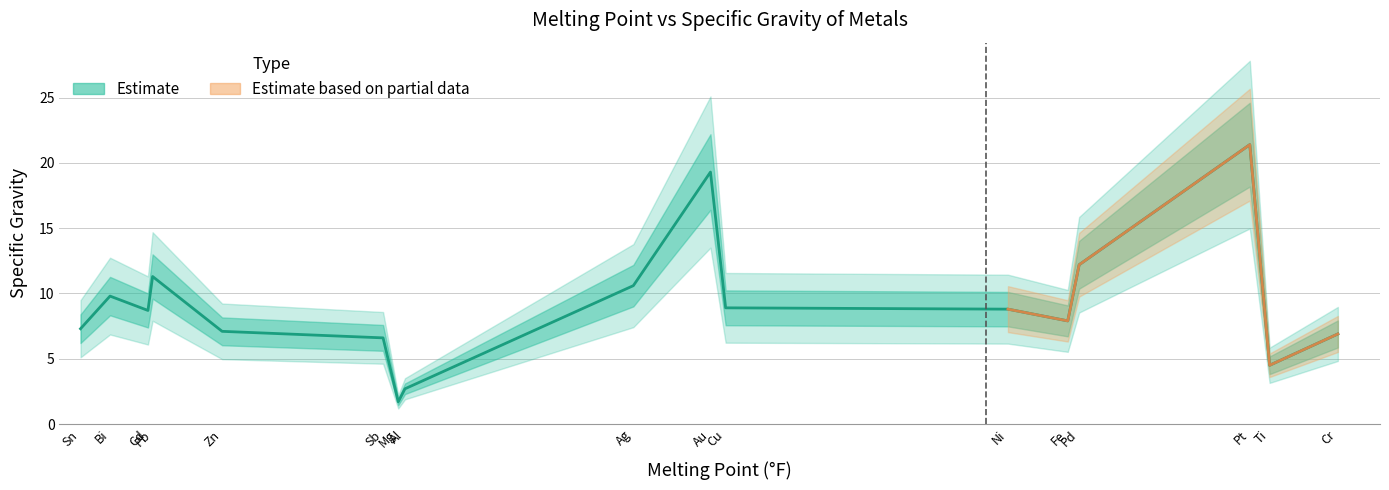

True or false: the data shows 2.7 at Al.

True